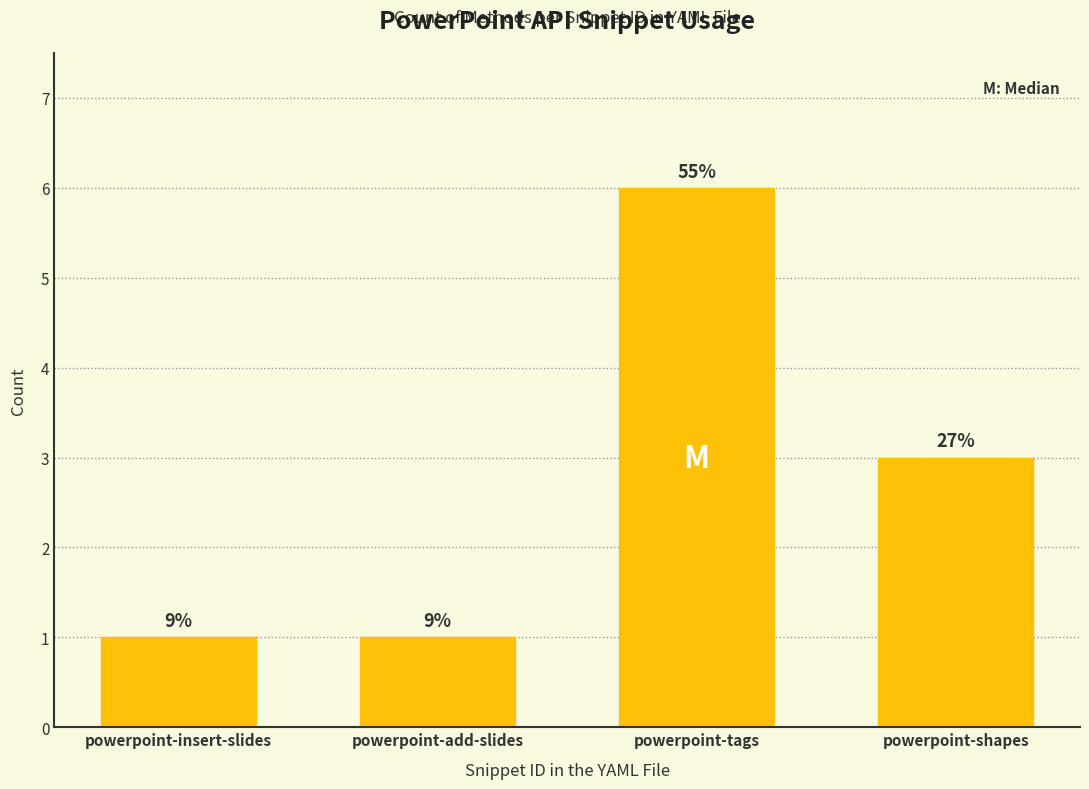

The chart shows a value of 3 at powerpoint-tags. True or false?

False